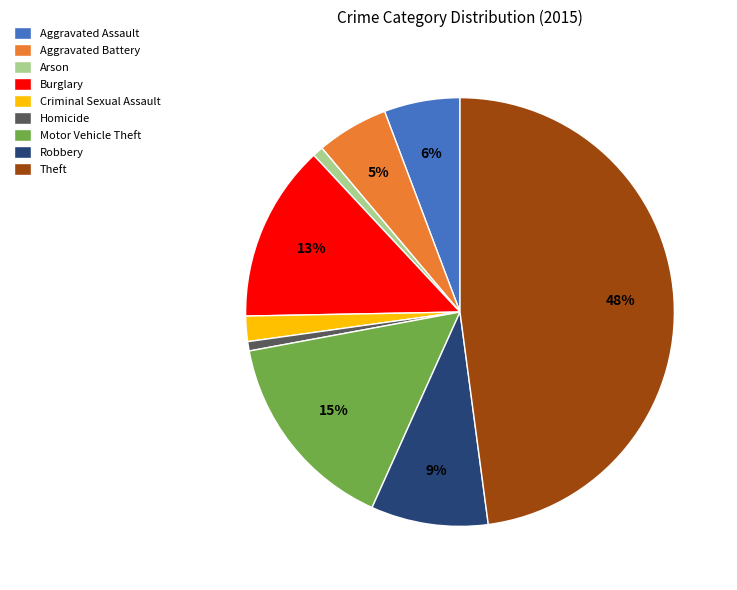

The Aggravated Battery slice represents 5% of the pie. True or false?

True